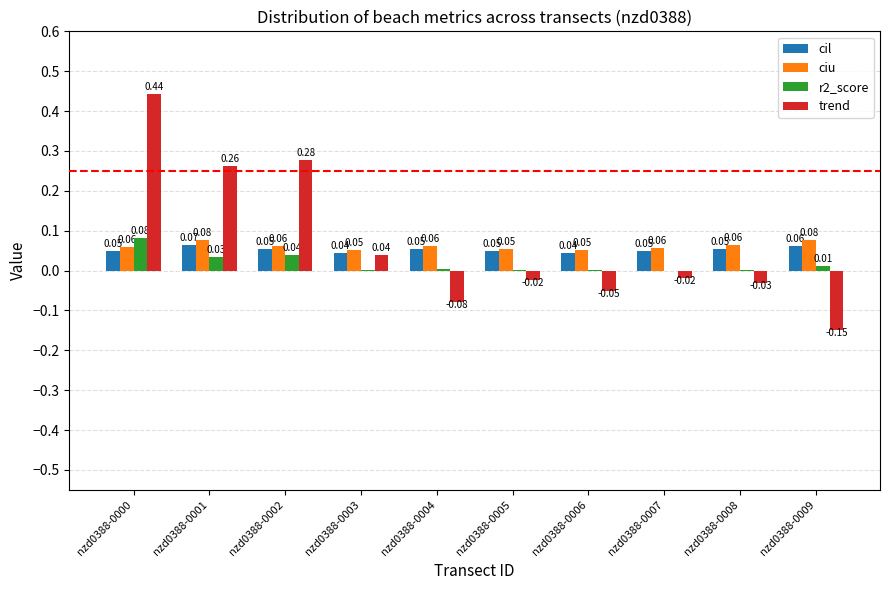

Which series has the largest total across all categories?

trend